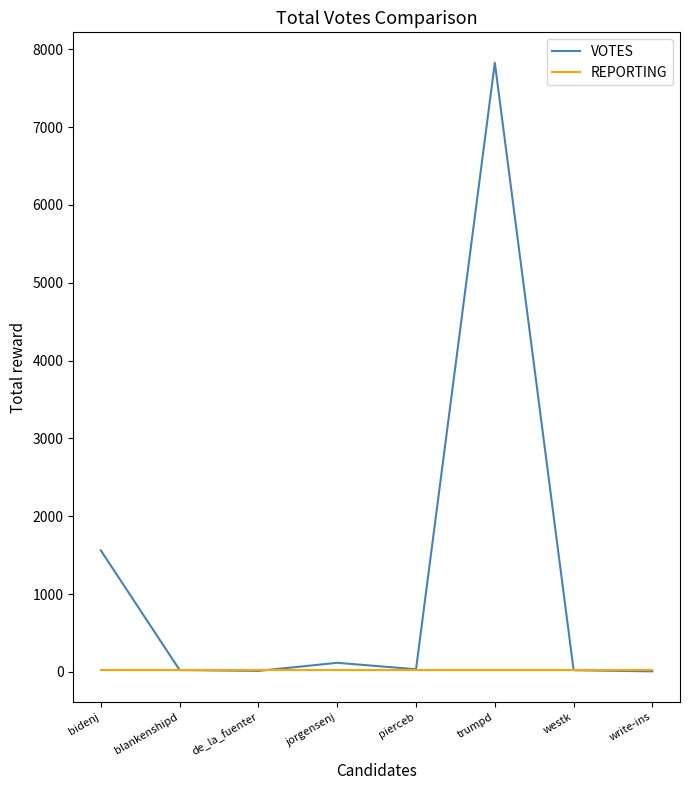

What is the difference between the maximum and minimum values in the VOTES series?

7818